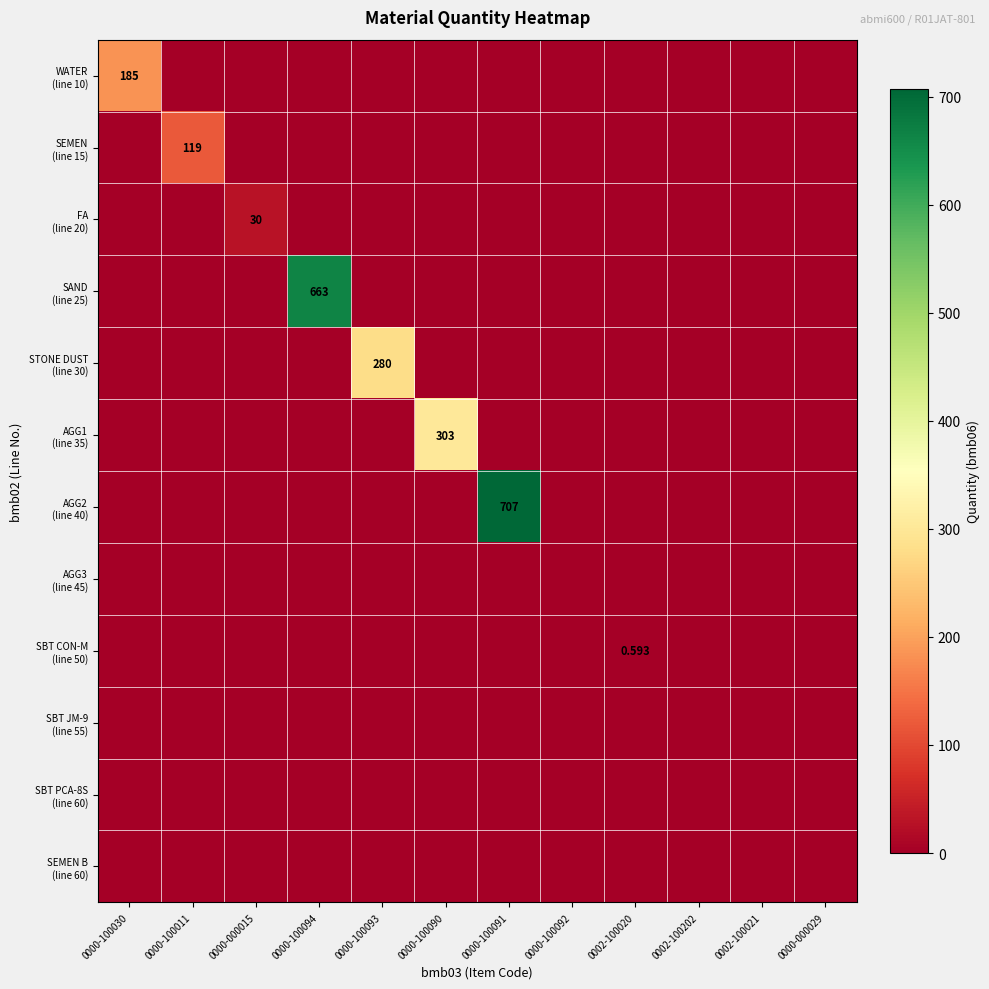

Which series has the largest total across all categories?

AGG2 (line 40)